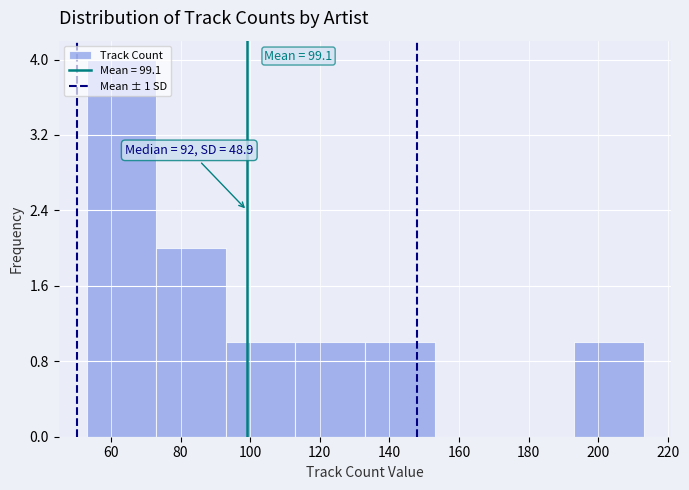

Which range on the x-axis has the tallest bar?

53 to 73